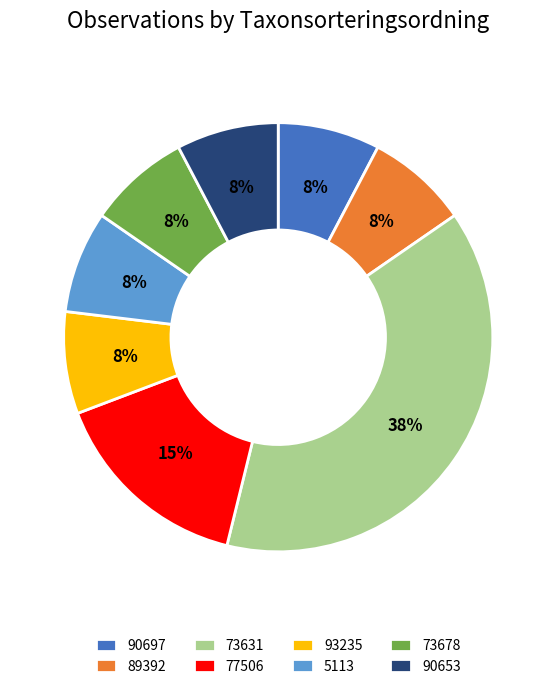

Do 90653 and 90697 together represent more than half of the pie?

No